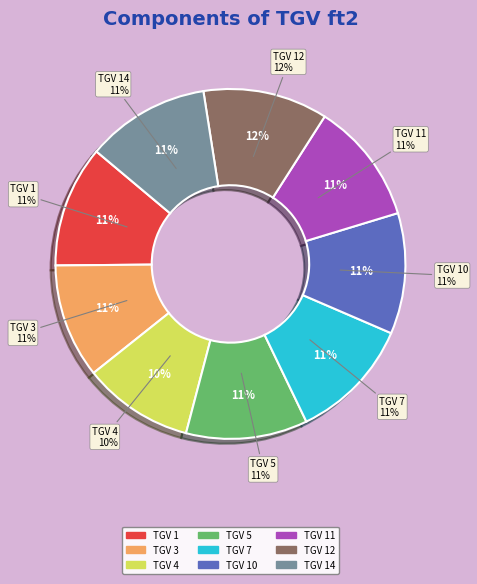

Is TGV 3 the majority of the pie?

No